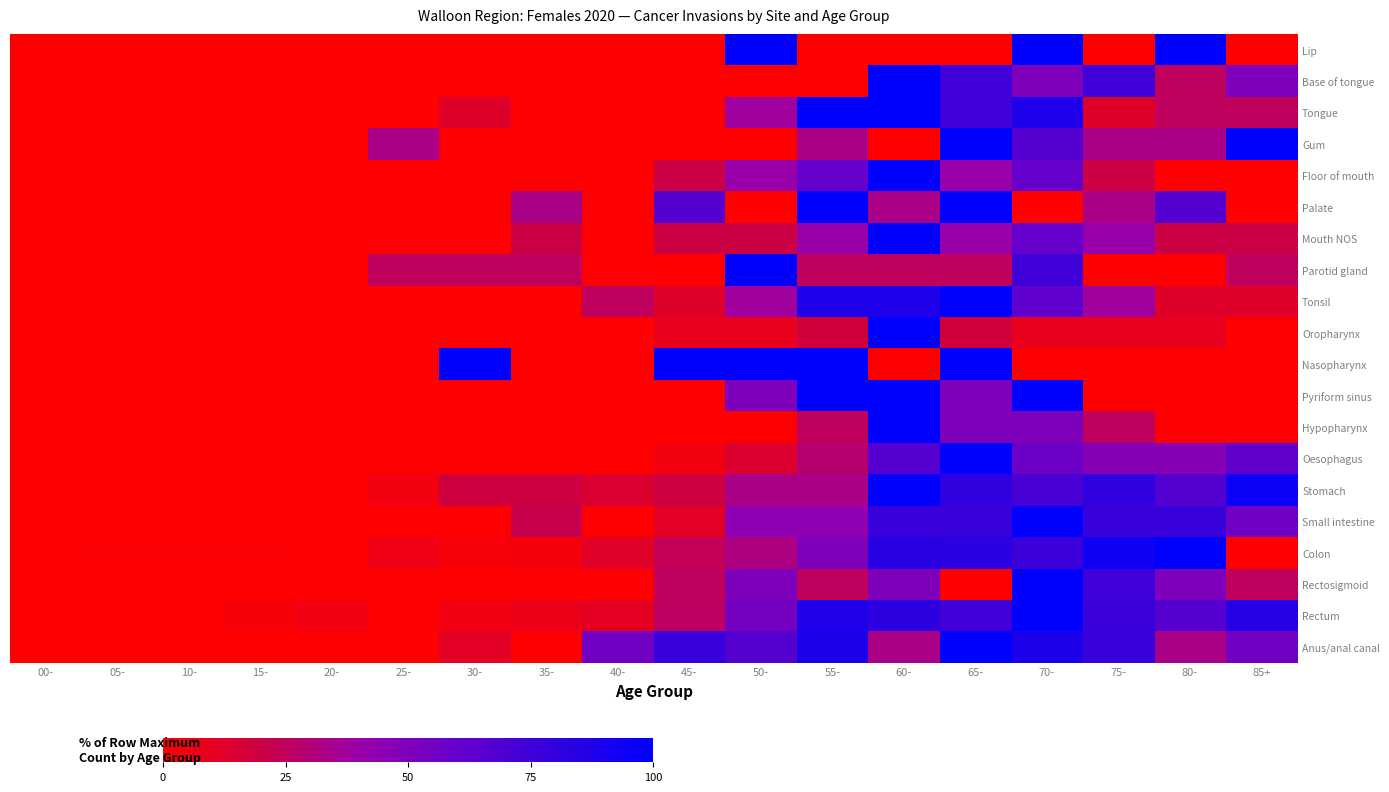

Reading left to right, extract all data points from this chart.

Lip: 00-=0.0	05-=0.0	10-=0.0	15-=0.0	20-=0.0	25-=0.0	30-=0.0	35-=0.0	40-=0.0	45-=0.0	50-=100.0	55-=0.0	60-=0.0	65-=0.0	70-=100.0	75-=0.0	80-=100.0	85+=0.0
Base of tongue: 00-=0.0	05-=0.0	10-=0.0	15-=0.0	20-=0.0	25-=0.0	30-=0.0	35-=0.0	40-=0.0	45-=0.0	50-=0.0	55-=0.0	60-=100.0	65-=75.0	70-=50.0	75-=75.0	80-=25.0	85+=50.0
Tongue: 00-=0.0	05-=0.0	10-=0.0	15-=0.0	20-=0.0	25-=0.0	30-=12.5	35-=0.0	40-=0.0	45-=0.0	50-=37.5	55-=100.0	60-=100.0	65-=75.0	70-=87.5	75-=12.5	80-=25.0	85+=25.0
Gum: 00-=0.0	05-=0.0	10-=0.0	15-=0.0	20-=0.0	25-=33.3	30-=0.0	35-=0.0	40-=0.0	45-=0.0	50-=0.0	55-=33.3	60-=0.0	65-=100.0	70-=66.7	75-=33.3	80-=33.3	85+=100.0
Floor of mouth: 00-=0.0	05-=0.0	10-=0.0	15-=0.0	20-=0.0	25-=0.0	30-=0.0	35-=0.0	40-=0.0	45-=20.0	50-=40.0	55-=60.0	60-=100.0	65-=40.0	70-=60.0	75-=20.0	80-=0.0	85+=0.0
Palate: 00-=0.0	05-=0.0	10-=0.0	15-=0.0	20-=0.0	25-=0.0	30-=0.0	35-=33.3	40-=0.0	45-=66.7	50-=0.0	55-=100.0	60-=33.3	65-=100.0	70-=0.0	75-=33.3	80-=66.7	85+=0.0
Mouth NOS: 00-=0.0	05-=0.0	10-=0.0	15-=0.0	20-=0.0	25-=0.0	30-=0.0	35-=20.0	40-=0.0	45-=20.0	50-=20.0	55-=40.0	60-=100.0	65-=40.0	70-=60.0	75-=40.0	80-=20.0	85+=20.0
Parotid gland: 00-=0.0	05-=0.0	10-=0.0	15-=0.0	20-=0.0	25-=25.0	30-=25.0	35-=25.0	40-=0.0	45-=0.0	50-=100.0	55-=25.0	60-=25.0	65-=25.0	70-=75.0	75-=0.0	80-=0.0	85+=25.0
Tonsil: 00-=0.0	05-=0.0	10-=0.0	15-=0.0	20-=0.0	25-=0.0	30-=0.0	35-=0.0	40-=25.0	45-=12.5	50-=37.5	55-=87.5	60-=87.5	65-=100.0	70-=62.5	75-=37.5	80-=12.5	85+=12.5
Oropharynx: 00-=0.0	05-=0.0	10-=0.0	15-=0.0	20-=0.0	25-=0.0	30-=0.0	35-=0.0	40-=0.0	45-=9.1	50-=9.1	55-=18.2	60-=100.0	65-=18.2	70-=9.1	75-=9.1	80-=9.1	85+=0.0
Nasopharynx: 00-=0.0	05-=0.0	10-=0.0	15-=0.0	20-=0.0	25-=0.0	30-=100.0	35-=0.0	40-=0.0	45-=100.0	50-=100.0	55-=100.0	60-=0.0	65-=100.0	70-=0.0	75-=0.0	80-=0.0	85+=0.0
Pyriform sinus: 00-=0.0	05-=0.0	10-=0.0	15-=0.0	20-=0.0	25-=0.0	30-=0.0	35-=0.0	40-=0.0	45-=0.0	50-=50.0	55-=100.0	60-=100.0	65-=50.0	70-=100.0	75-=0.0	80-=0.0	85+=0.0
Hypopharynx: 00-=0.0	05-=0.0	10-=0.0	15-=0.0	20-=0.0	25-=0.0	30-=0.0	35-=0.0	40-=0.0	45-=0.0	50-=0.0	55-=25.0	60-=100.0	65-=50.0	70-=50.0	75-=25.0	80-=0.0	85+=0.0
Oesophagus: 00-=0.0	05-=0.0	10-=0.0	15-=0.0	20-=0.0	25-=0.0	30-=0.0	35-=0.0	40-=0.0	45-=4.8	50-=14.3	55-=28.6	60-=66.7	65-=100.0	70-=57.1	75-=47.6	80-=47.6	85+=61.9
Stomach: 00-=0.0	05-=0.0	10-=0.0	15-=0.0	20-=0.0	25-=4.8	30-=19.0	35-=19.0	40-=14.3	45-=19.0	50-=33.3	55-=33.3	60-=100.0	65-=81.0	70-=71.4	75-=81.0	80-=66.7	85+=95.2
Small intestine: 00-=0.0	05-=0.0	10-=0.0	15-=0.0	20-=0.0	25-=0.0	30-=0.0	35-=22.2	40-=0.0	45-=11.1	50-=44.4	55-=44.4	60-=77.8	65-=77.8	70-=100.0	75-=77.8	80-=77.8	85+=55.6
Colon: 00-=0.0	05-=1.5	10-=1.5	15-=1.5	20-=0.7	25-=5.9	30-=2.9	35-=3.7	40-=11.8	45-=23.5	50-=32.4	55-=50.7	60-=83.8	65-=83.1	70-=76.5	75-=93.4	80-=100.0	85+=0.0
Rectosigmoid: 00-=0.0	05-=0.0	10-=0.0	15-=0.0	20-=0.0	25-=0.0	30-=0.0	35-=0.0	40-=0.0	45-=25.0	50-=50.0	55-=25.0	60-=50.0	65-=0.0	70-=100.0	75-=75.0	80-=50.0	85+=25.0
Rectum: 00-=0.0	05-=0.0	10-=0.0	15-=2.6	20-=5.1	25-=0.0	30-=5.1	35-=7.7	40-=10.3	45-=25.6	50-=53.8	55-=87.2	60-=82.1	65-=74.4	70-=100.0	75-=76.9	80-=66.7	85+=84.6
Anus/anal canal: 00-=0.0	05-=0.0	10-=0.0	15-=0.0	20-=0.0	25-=0.0	30-=11.1	35-=0.0	40-=55.6	45-=77.8	50-=66.7	55-=88.9	60-=33.3	65-=100.0	70-=88.9	75-=77.8	80-=33.3	85+=55.6